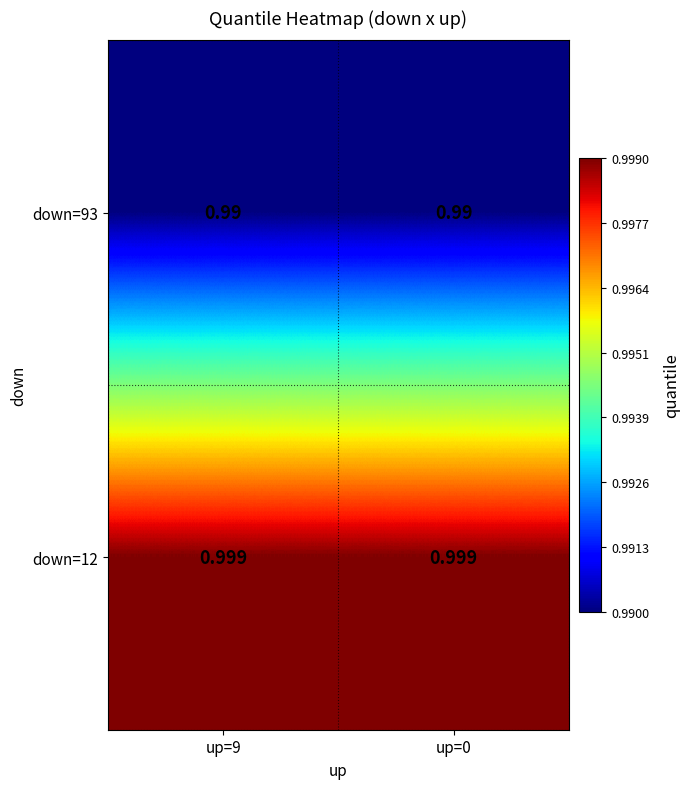

Is the value of down=93 at up=0 greater than the value of down=12 at up=9?

No